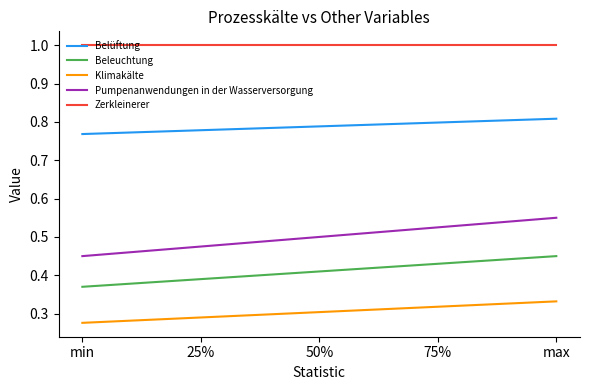

Count the Klimakälte values in the range 0 to 1.

5